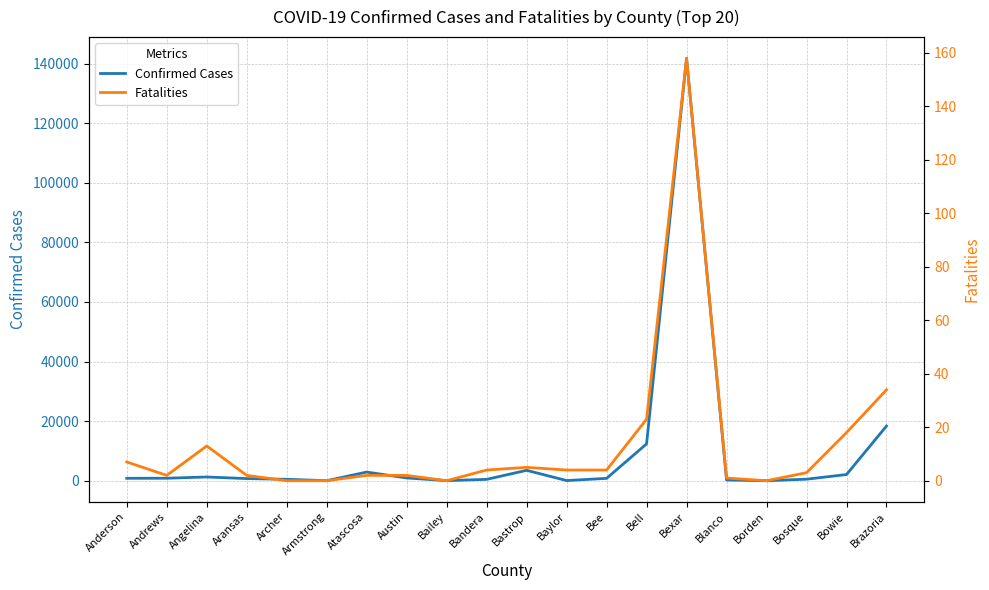

True or false: Fatalities and Confirmed Cases intersect in this chart.

False